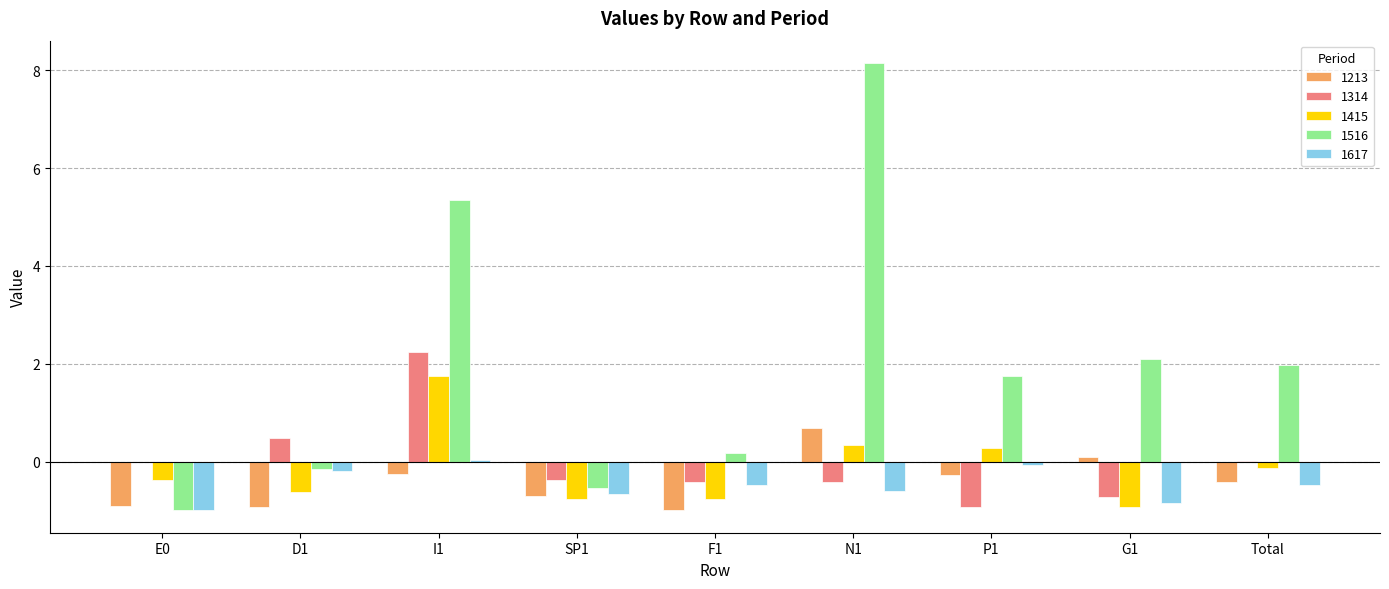

The value of 1213 at SP1 is -0.7. True or false?

True